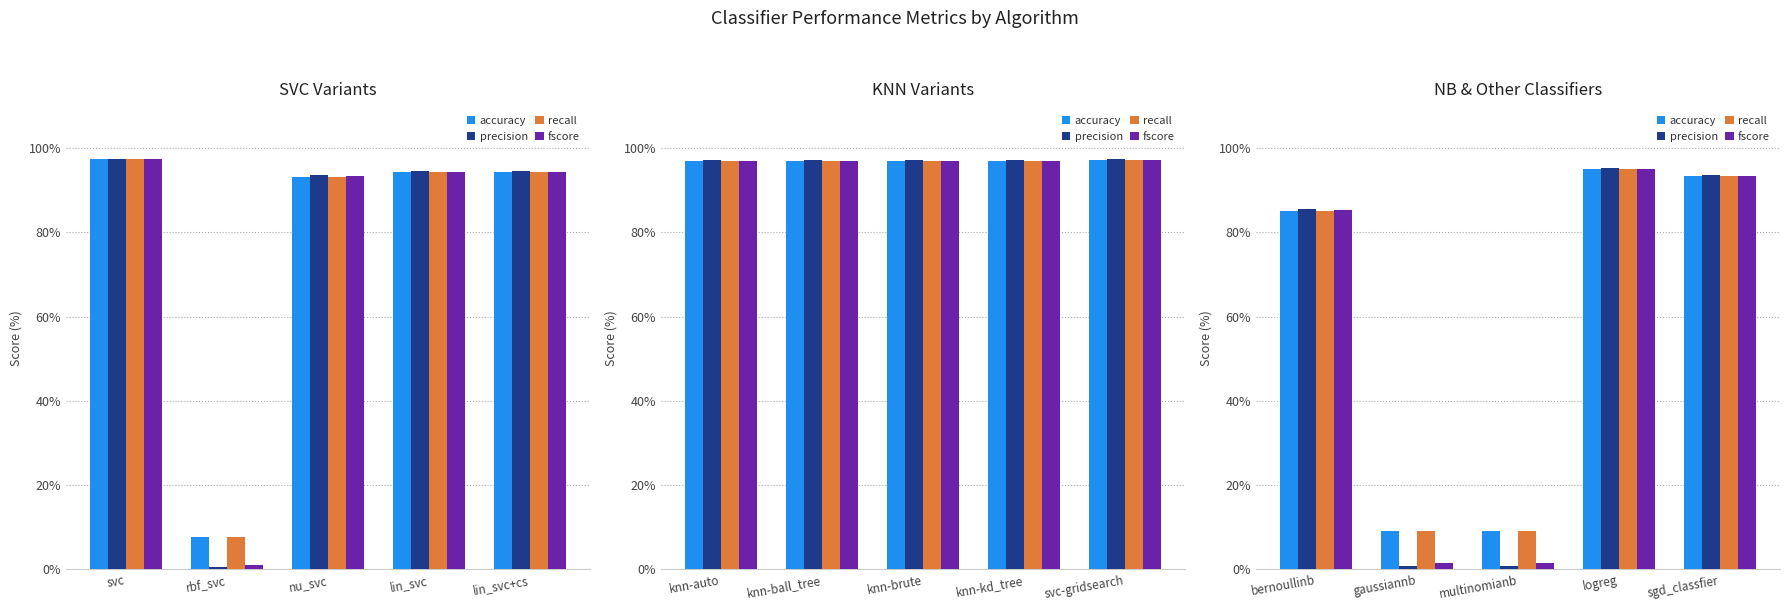

At which label is fscore closest to 0?

gaussiannb